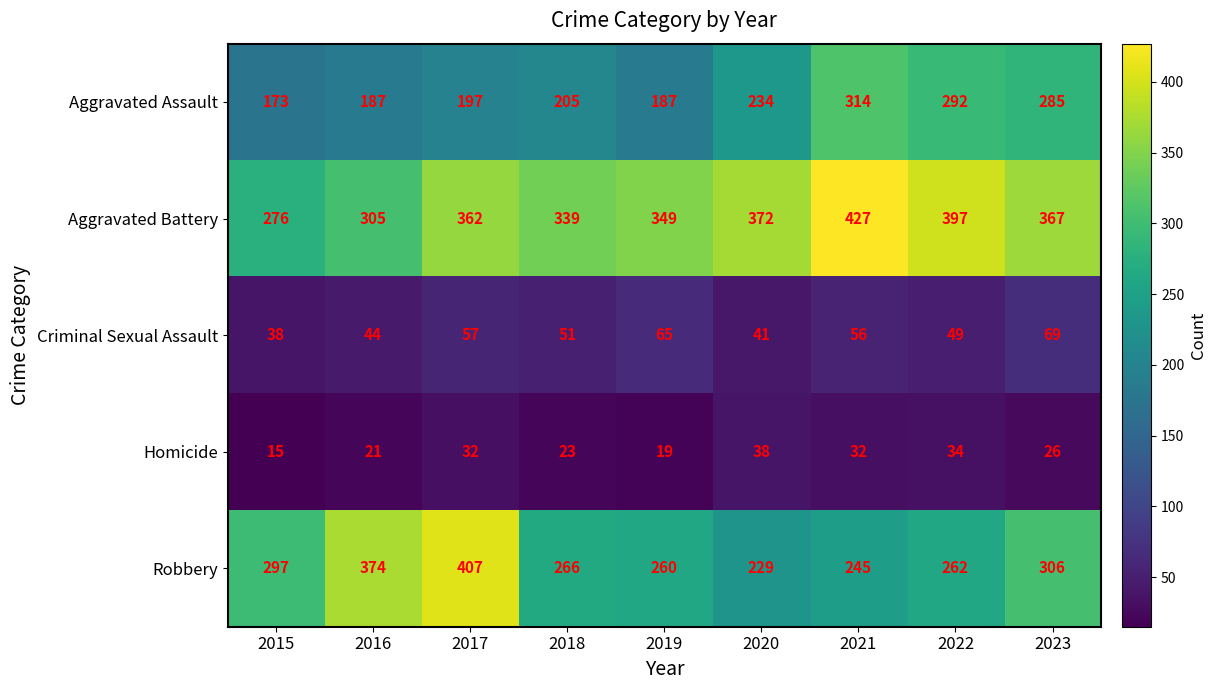

What is the average value of the Aggravated Battery series?

355